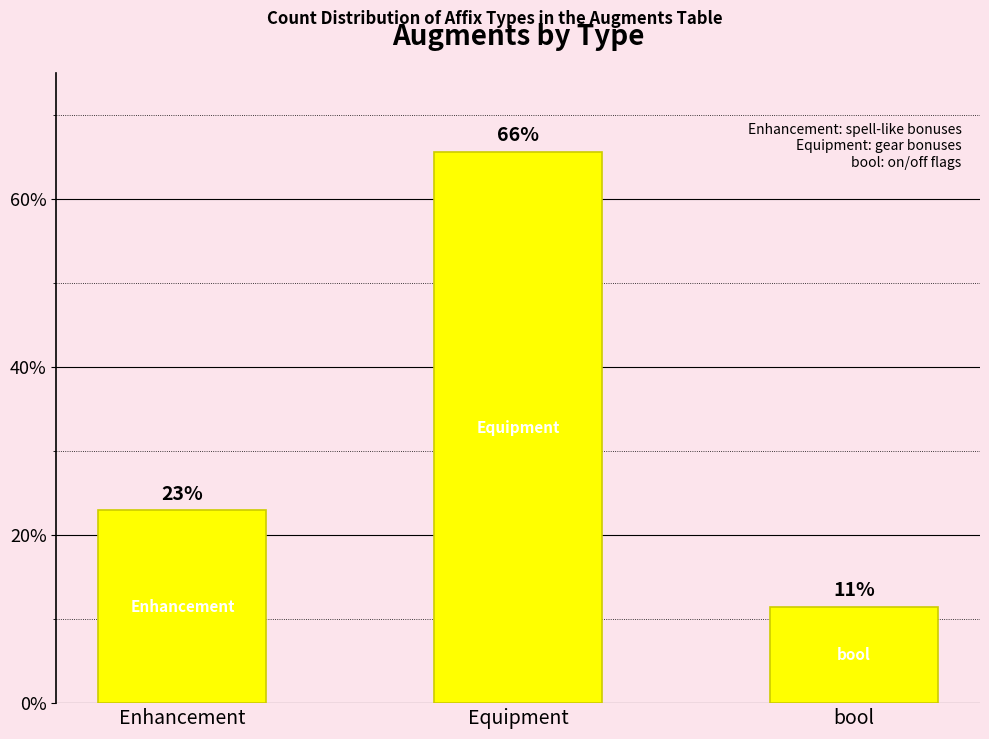

How many bars are there in total?

3